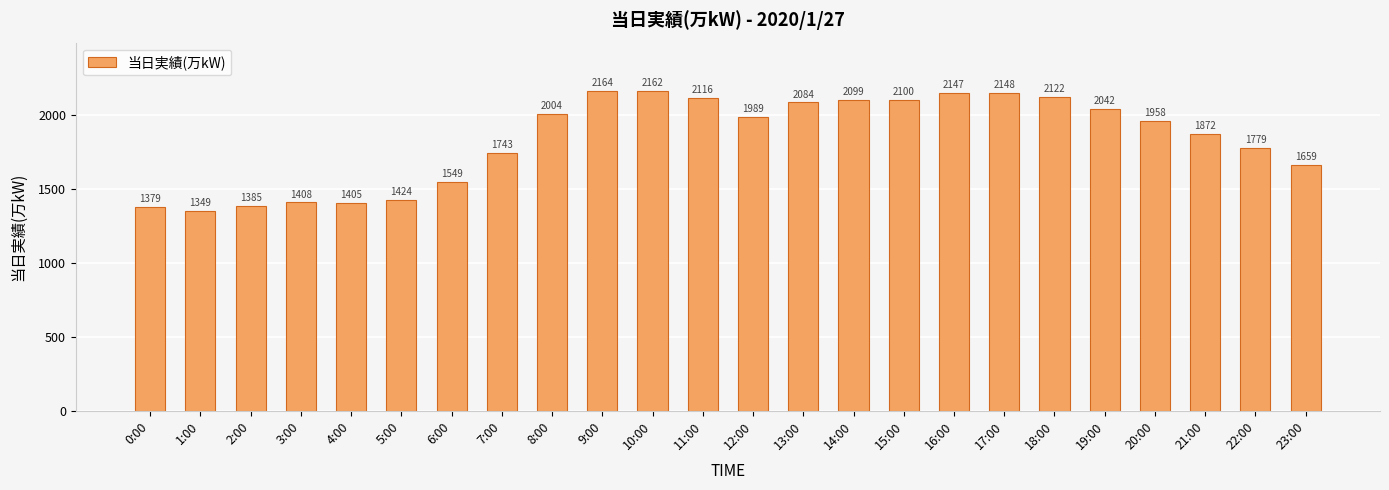

Which label corresponds to the largest value in the chart?

9:00